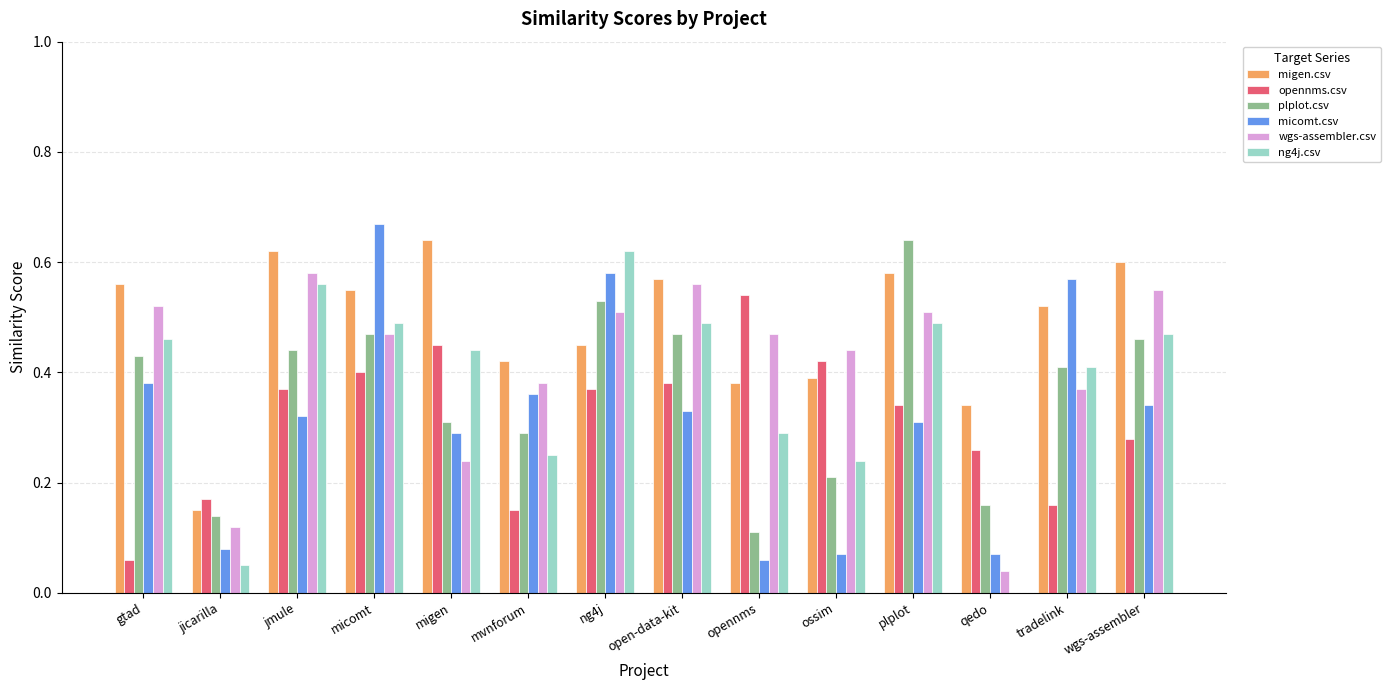

Is it true that migen.csv equals 1.1 at jmule?

False